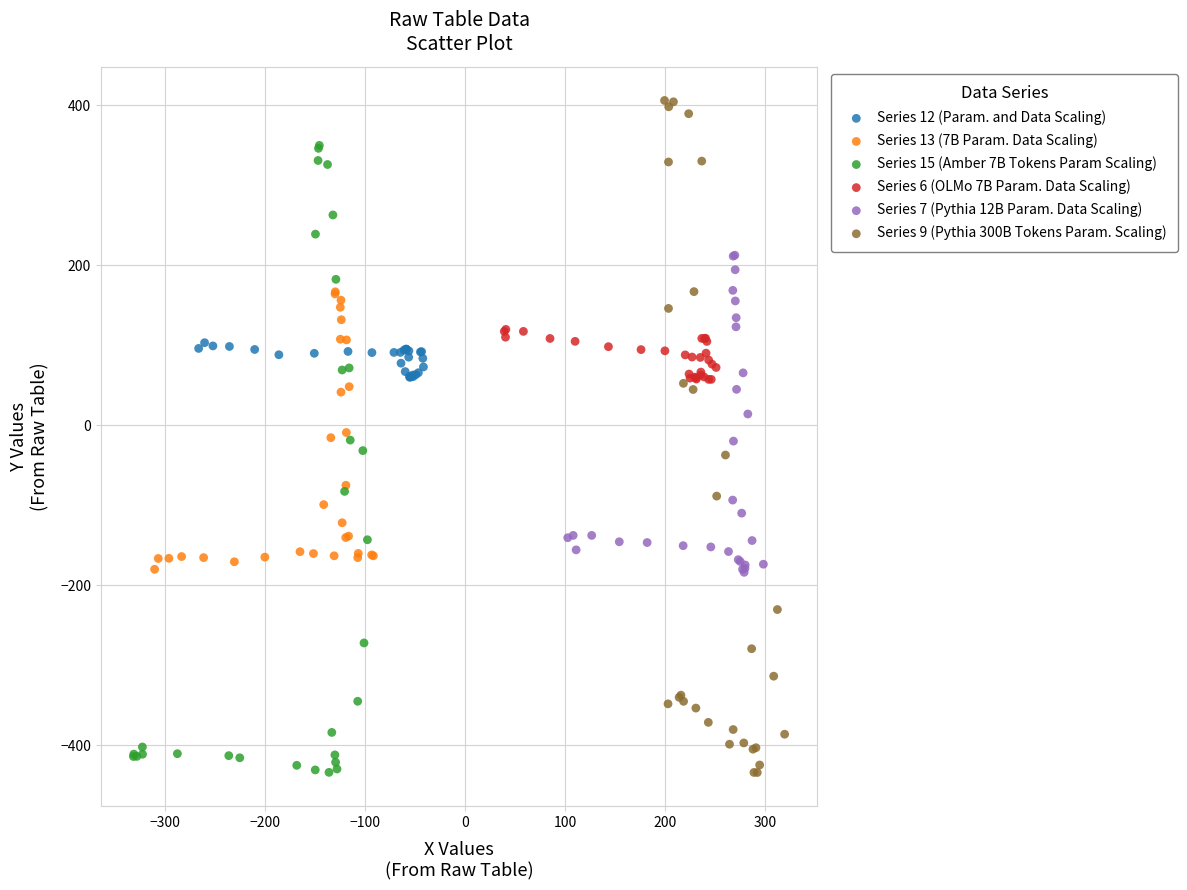

Which series has the largest Y range (max minus min)?

Series 9 (Pythia 300B Tokens Param. Scaling)